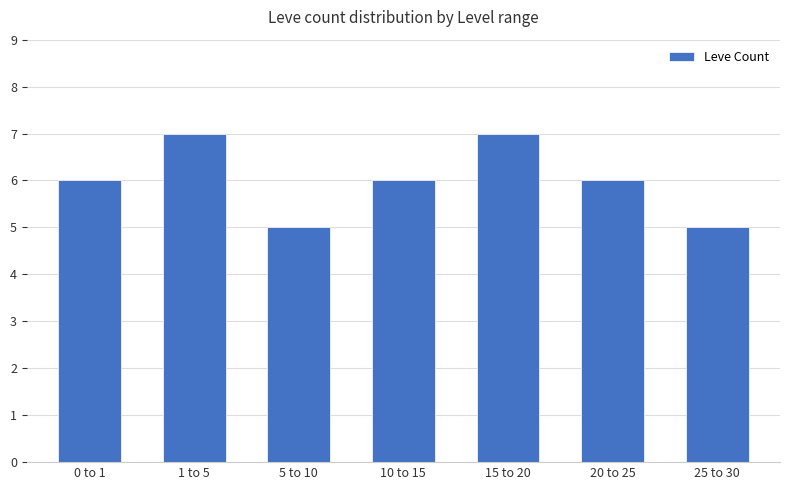

What is the greatest value displayed?

7